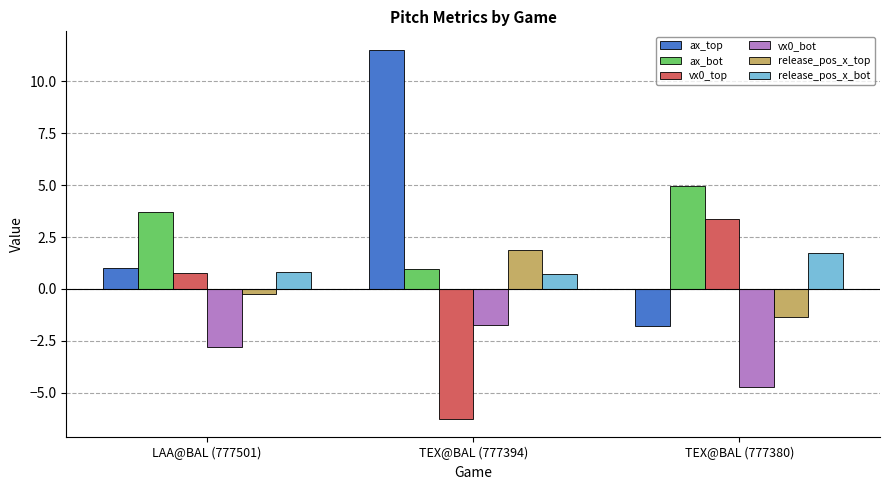

Which series has the largest range (max minus min)?

ax_top